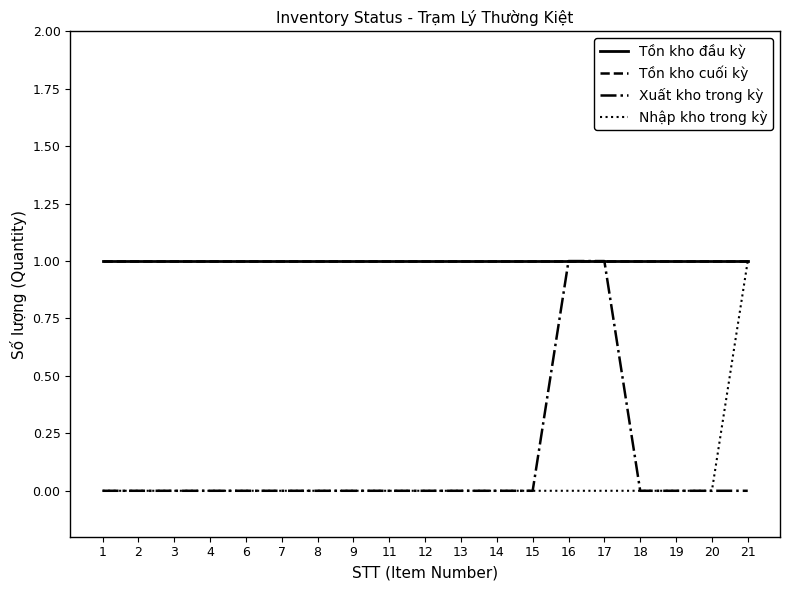

Which series changed the most between 3 and 14?

Tồn kho đầu kỳ